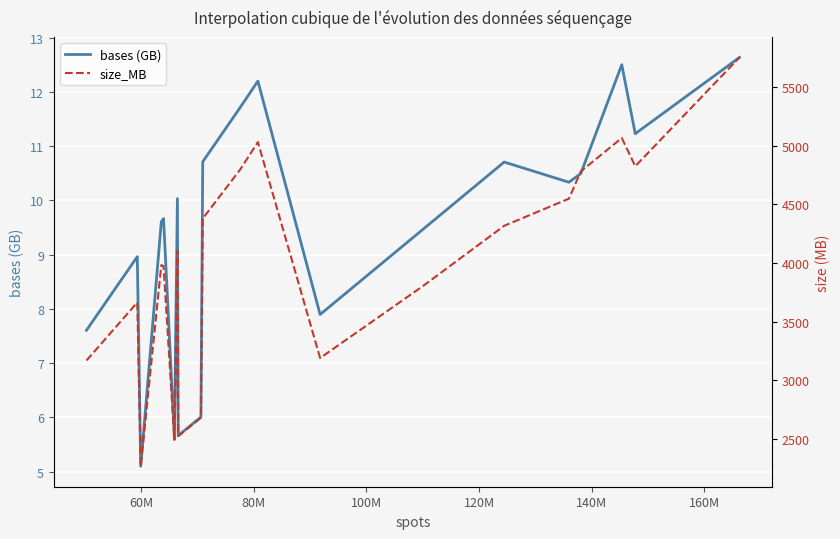

Reading left to right, list all the values displayed in this chart.

bases (GB): 7.6	9.0	5.1	9.6	9.7	5.6	10.0	5.7	6.0	10.7	11.7	12.2	7.9	9.5	10.7	10.3	10.5	12.5	11.2	12.6
size_MB: 3170.0	3664.0	2269.0	3982.0	3973.0	2493.0	4105.0	2526.0	2682.0	4379.0	4796.0	5030.0	3191.0	3803.0	4317.0	4548.0	4780.0	5065.0	4824.0	5751.0